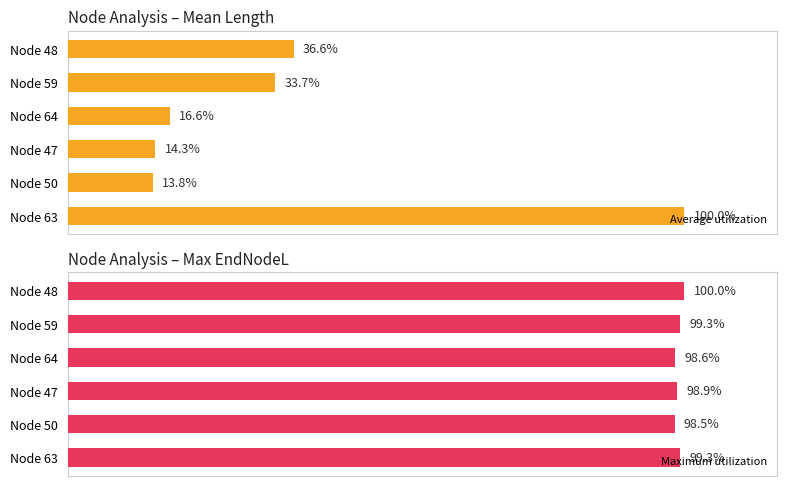

Rank the categories by Average utilization value from lowest to highest.

Node 50, Node 47, Node 64, Node 59, Node 48, Node 63